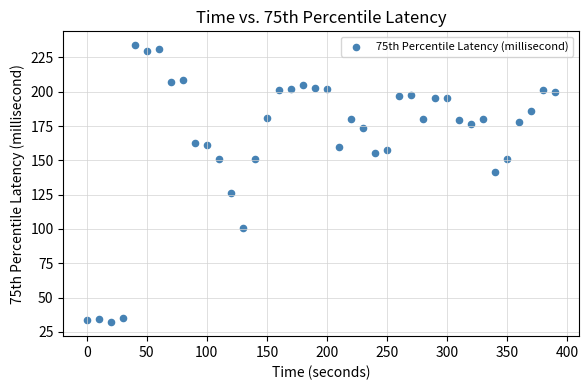

What is the range of X values (max minus min)?

390.0